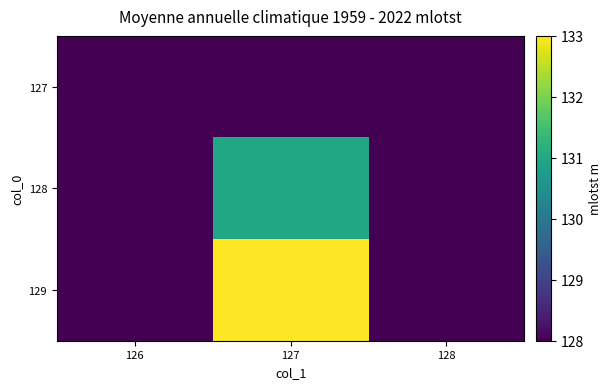

Reading right to left, extract all data points from this chart.

row_0: 128	128	128
row_1: 128	131	128
row_2: 128	133	128